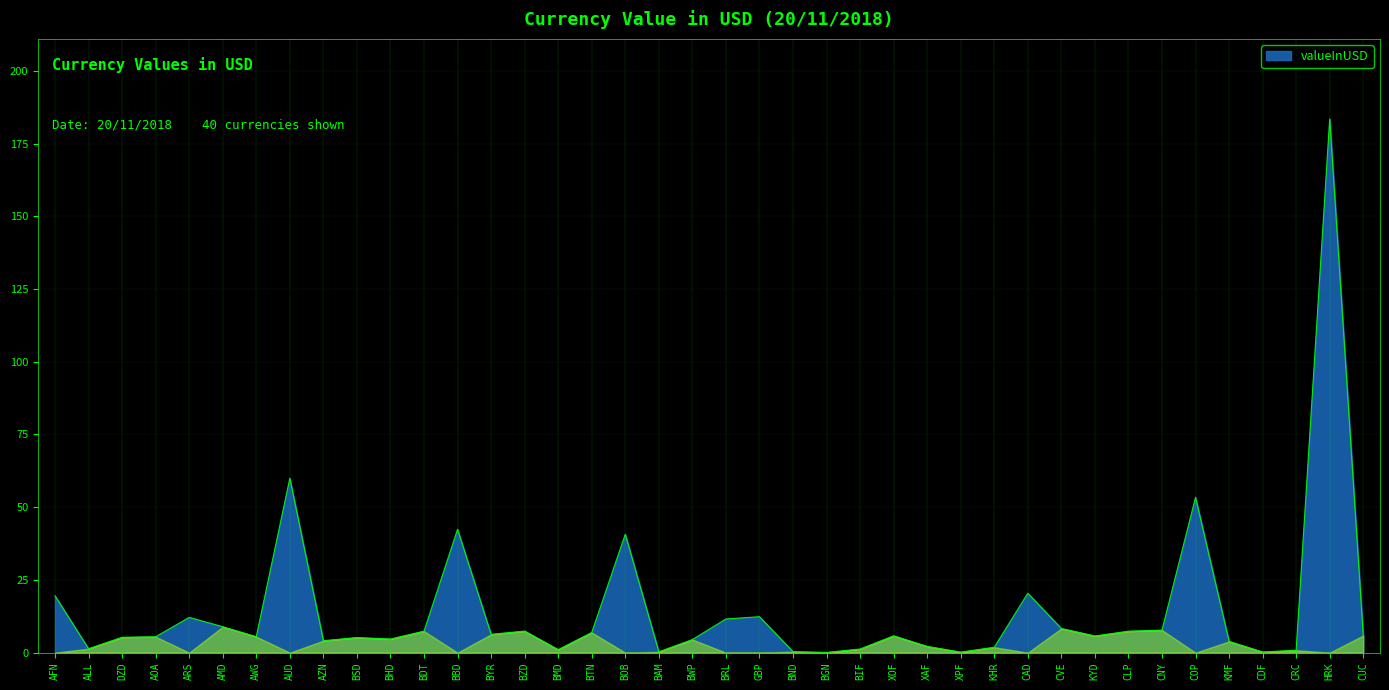

Where is the first local minimum?

ALL